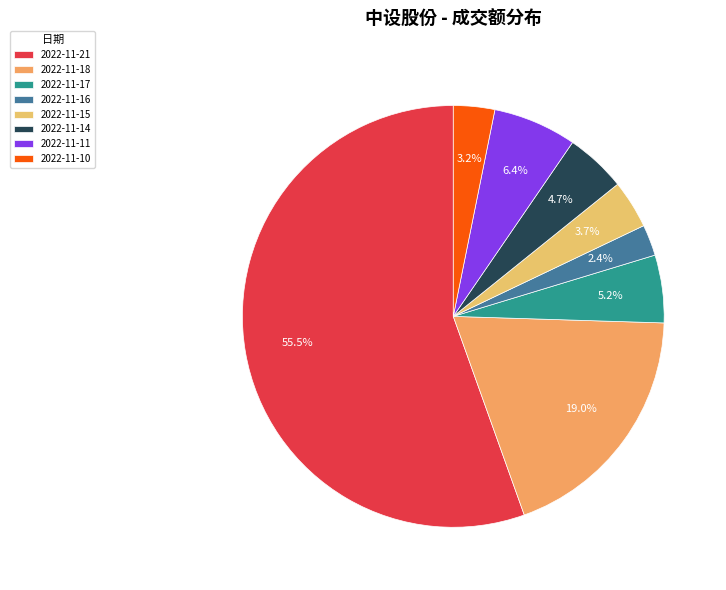

Rank the categories by value from lowest to highest.

2022-11-16, 2022-11-10, 2022-11-15, 2022-11-14, 2022-11-17, 2022-11-11, 2022-11-18, 2022-11-21